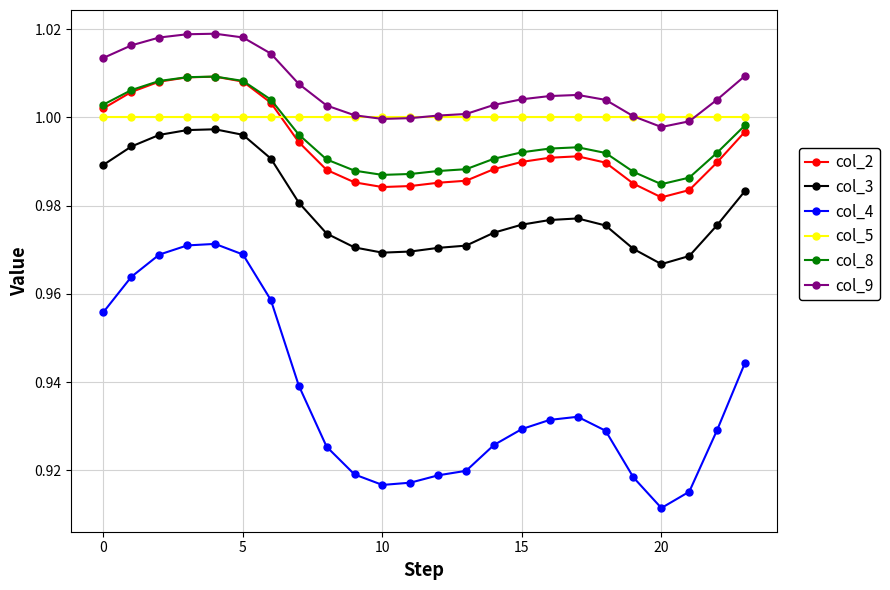

Count the number of data series in this chart.

6